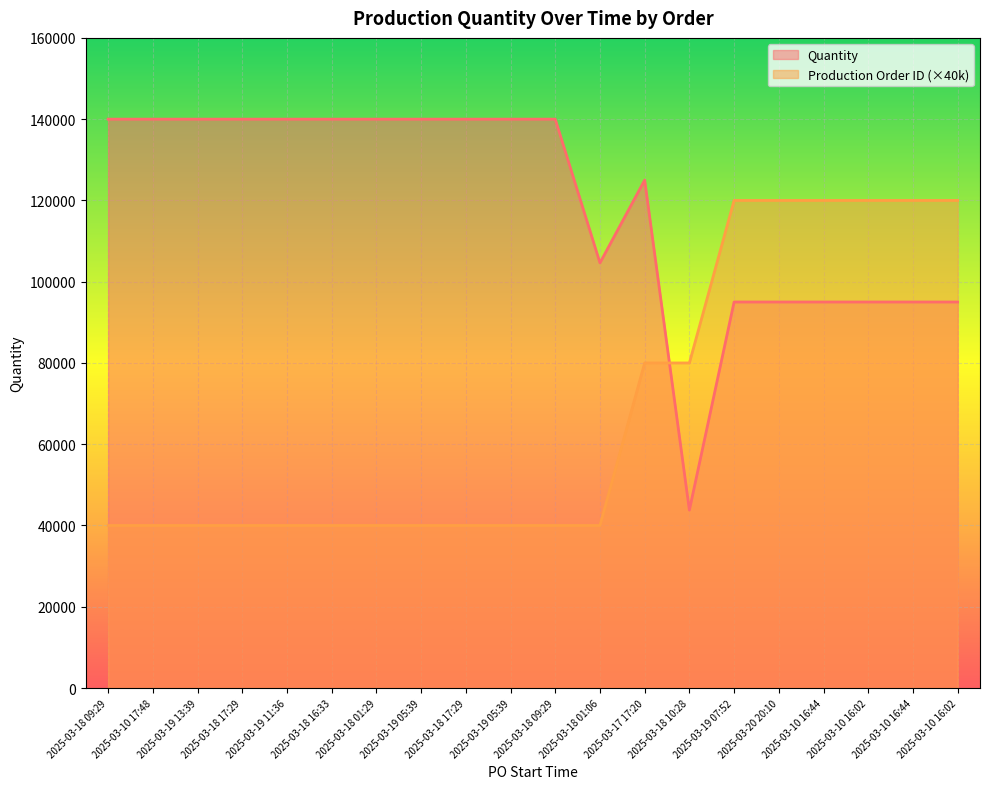

Rank the series by their average value, from lowest to highest.

Production Order ID (×40k), Quantity